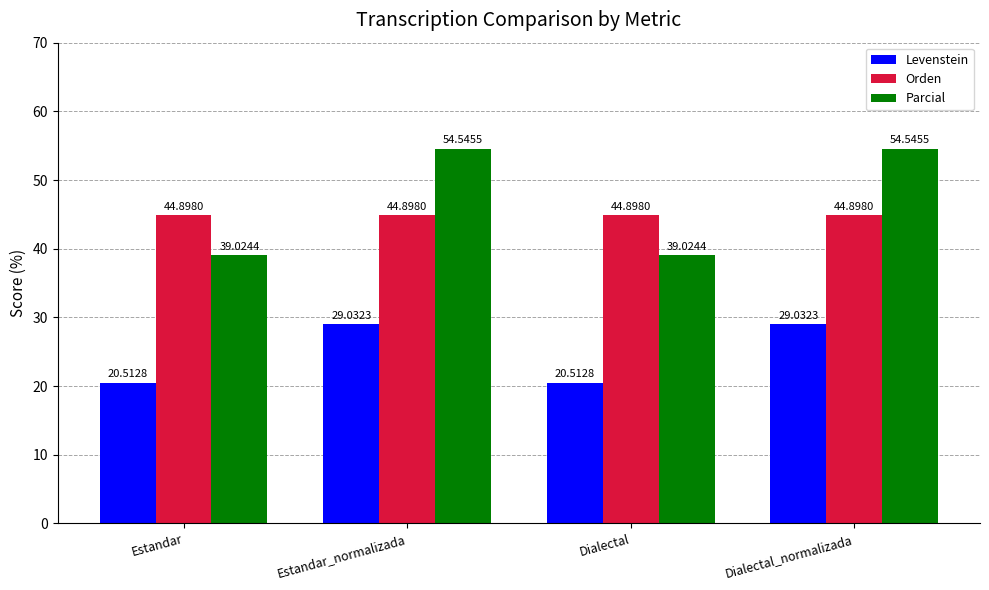

Is it true that Parcial equals 39.0 at Dialectal?

True